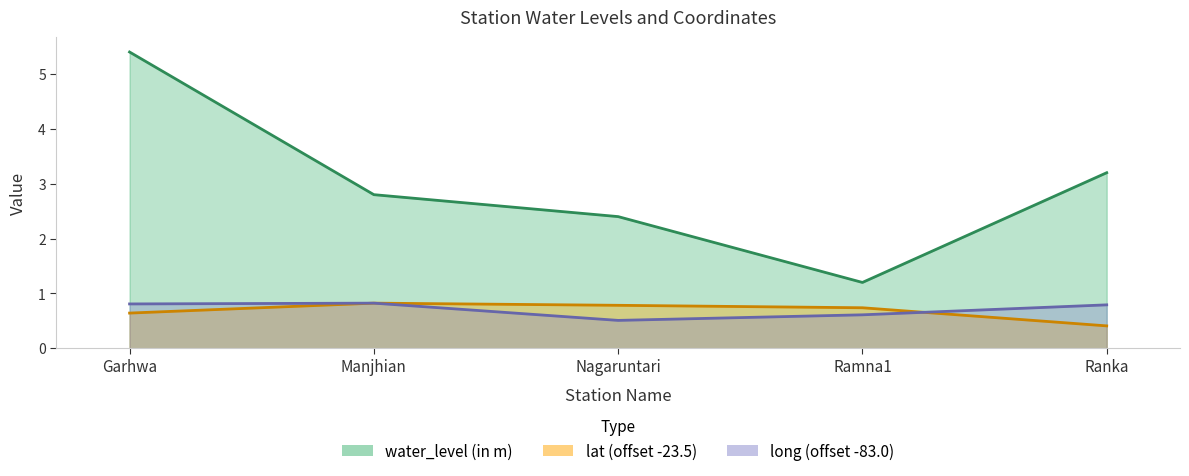

What is the label of the 4th point from the right?

Manjhian